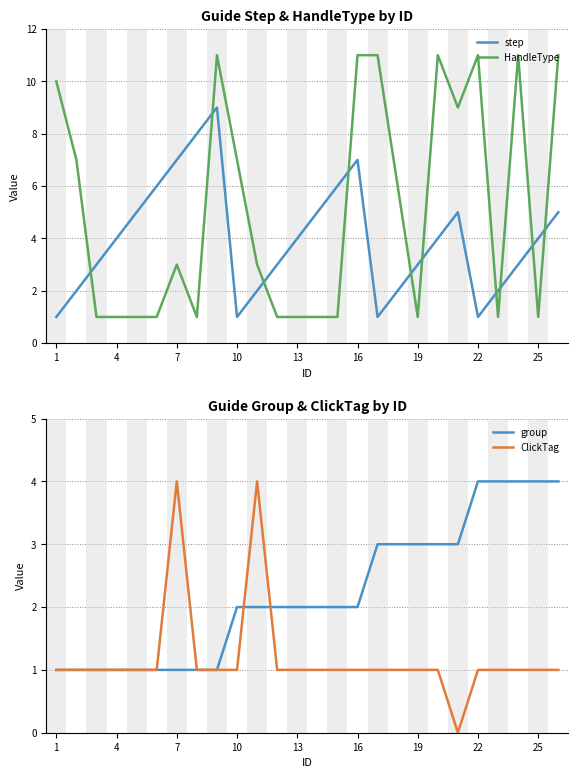

True or false: HandleType has a value of 1 at 22.

False